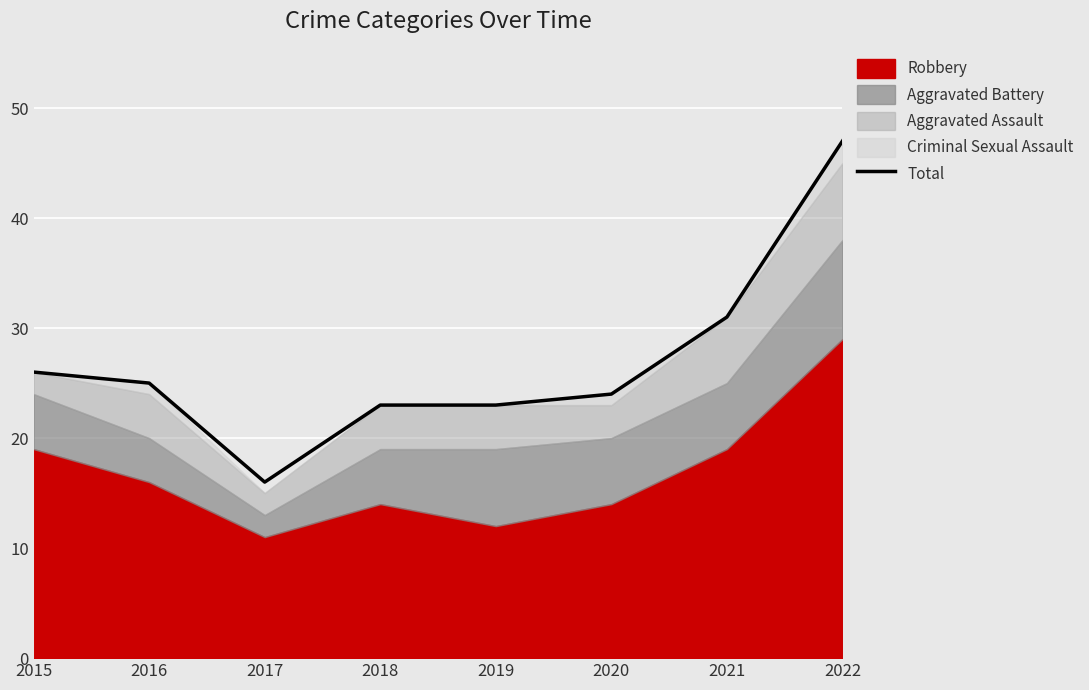

List the labels in order of value, largest first.

2022, 2021, 2015, 2016, 2020, 2018, 2019, 2017